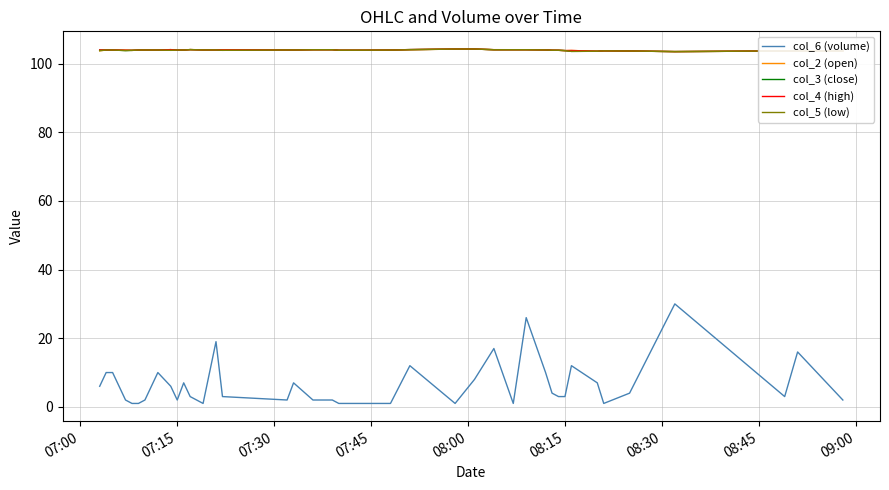

What is the minimum value for col_4 (high)?

103.5